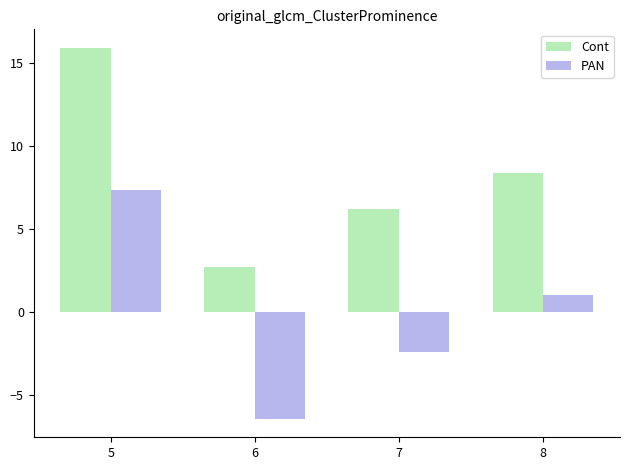

Rank the series at 6 from lowest to highest value.

PAN, Cont